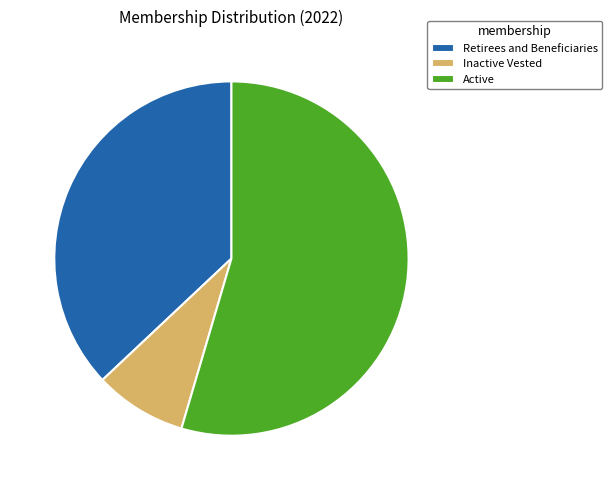

Rank the categories by value from lowest to highest.

Inactive Vested, Retirees and Beneficiaries, Active